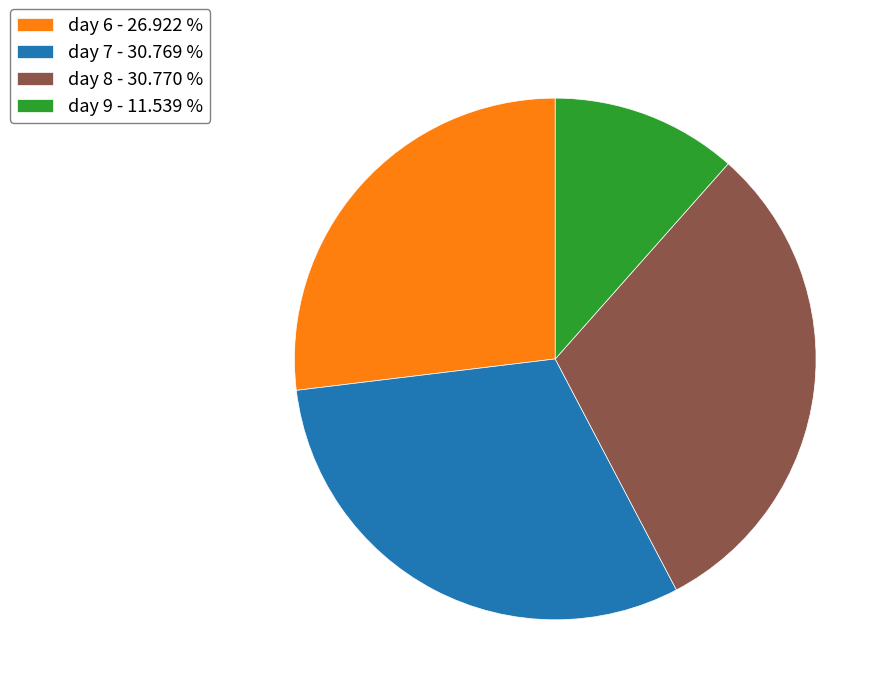

Is day 6 - 26.922 % the majority of the pie?

No